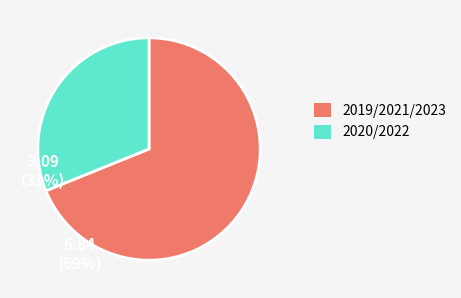

Which category accounts for the majority?

2019/2021/2023